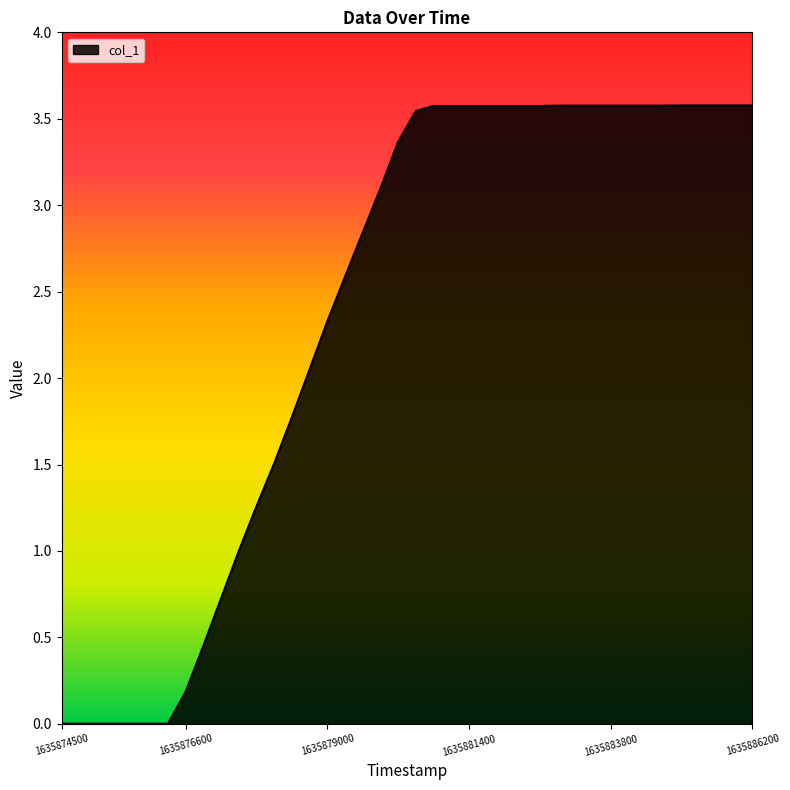

How many distinct data groups are displayed?

1